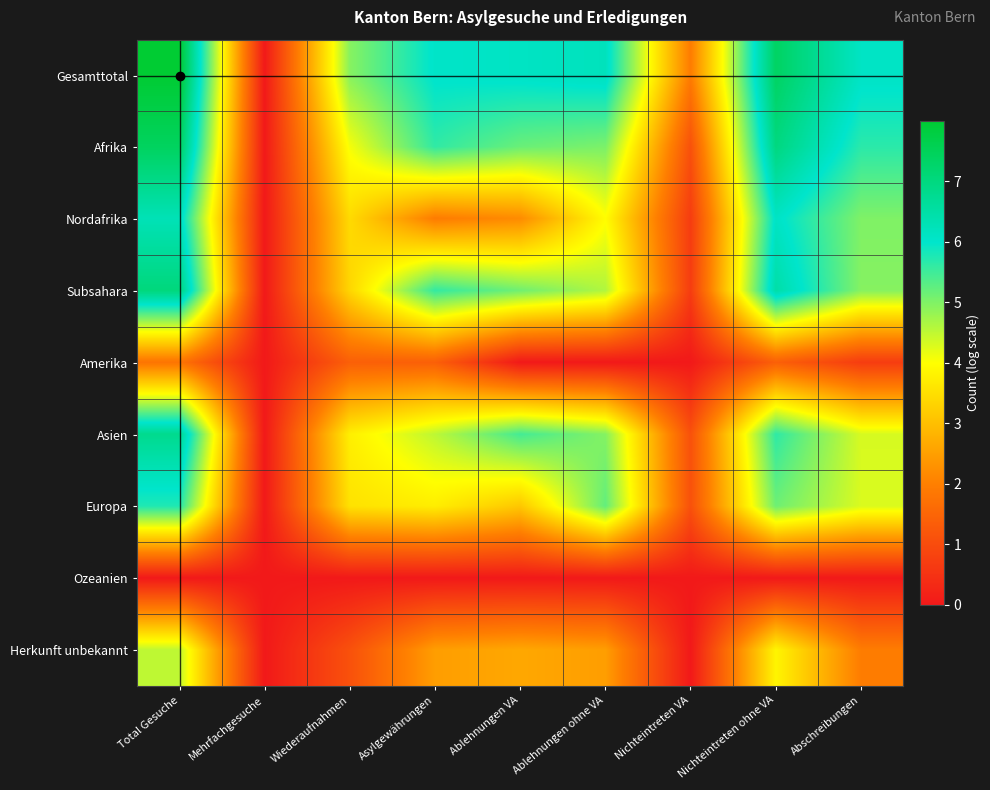

Reading left to right, what are all the values shown in this chart?

Gesamttotal: Total Gesuche=8.0	Mehrfachgesuche=0.0	Wiederaufnahmen=4.9	Asylgewährungen=6.0	Ablehnungen VA=6.1	Ablehnungen ohne VA=6.2	Nichteintreten VA=1.9	Nichteintreten ohne VA=7.4	Abschreibungen=6.1
Afrika: Total Gesuche=7.4	Mehrfachgesuche=0.0	Wiederaufnahmen=4.1	Asylgewährungen=5.6	Ablehnungen VA=5.2	Ablehnungen ohne VA=5.0	Nichteintreten VA=1.1	Nichteintreten ohne VA=7.0	Abschreibungen=5.7
Nordafrika: Total Gesuche=6.3	Mehrfachgesuche=0.0	Wiederaufnahmen=3.4	Asylgewährungen=1.9	Ablehnungen VA=2.2	Ablehnungen ohne VA=4.0	Nichteintreten VA=0.7	Nichteintreten ohne VA=6.1	Abschreibungen=5.0
Subsahara: Total Gesuche=7.0	Mehrfachgesuche=0.0	Wiederaufnahmen=3.4	Asylgewährungen=5.6	Ablehnungen VA=5.1	Ablehnungen ohne VA=4.6	Nichteintreten VA=0.7	Nichteintreten ohne VA=6.5	Abschreibungen=4.9
Amerika: Total Gesuche=1.8	Mehrfachgesuche=0.0	Wiederaufnahmen=1.4	Asylgewährungen=1.4	Ablehnungen VA=0.0	Ablehnungen ohne VA=0.0	Nichteintreten VA=0.0	Nichteintreten ohne VA=1.4	Abschreibungen=0.7
Asien: Total Gesuche=6.8	Mehrfachgesuche=0.0	Wiederaufnahmen=3.8	Asylgewährungen=4.5	Ablehnungen VA=5.5	Ablehnungen ohne VA=5.0	Nichteintreten VA=1.1	Nichteintreten ohne VA=5.6	Abschreibungen=4.3
Europa: Total Gesuche=5.7	Mehrfachgesuche=0.0	Wiederaufnahmen=3.6	Asylgewährungen=3.7	Ablehnungen VA=3.1	Ablehnungen ohne VA=5.2	Nichteintreten VA=1.1	Nichteintreten ohne VA=5.1	Abschreibungen=4.3
Ozeanien: Total Gesuche=0.0	Mehrfachgesuche=0.0	Wiederaufnahmen=0.0	Asylgewährungen=0.0	Ablehnungen VA=0.0	Ablehnungen ohne VA=0.0	Nichteintreten VA=0.0	Nichteintreten ohne VA=0.0	Abschreibungen=0.0
Herkunft unbekannt: Total Gesuche=4.5	Mehrfachgesuche=0.0	Wiederaufnahmen=1.1	Asylgewährungen=2.5	Ablehnungen VA=2.6	Ablehnungen ohne VA=2.5	Nichteintreten VA=0.0	Nichteintreten ohne VA=3.9	Abschreibungen=1.9